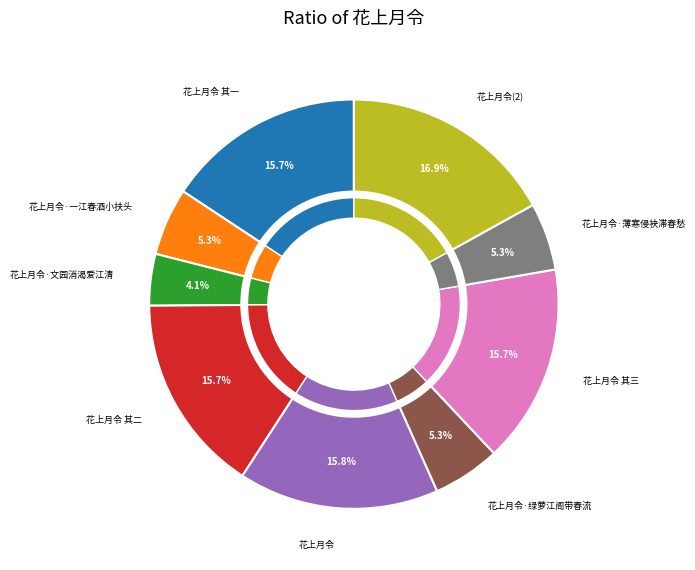

Rank the categories by value from highest to lowest.

花上月令, 花上月令, 花上月令 其三, 花上月令 其二, 花上月令 其一, 花上月令·一江春酒小扶头, 花上月令·薄寒侵袂滞春愁, 花上月令·绿萝江阁带春流, 花上月令·文园消渴爱江清